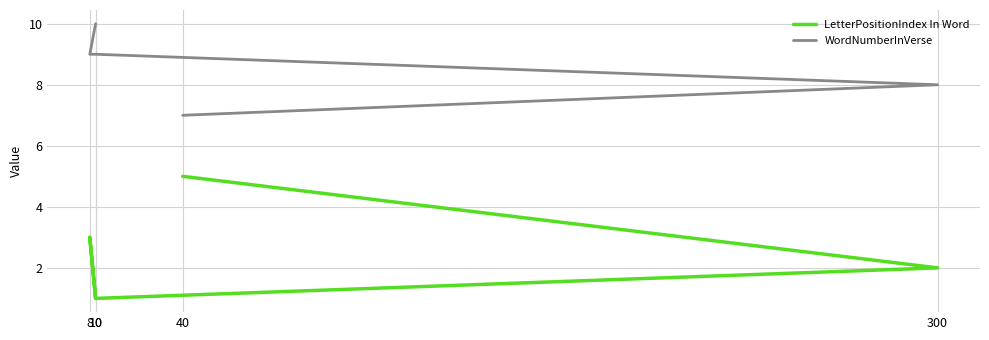

Reading left to right, extract all data points from this chart.

LetterPositionIndex In Word: 40=5	300=2	10=1	8=3	10=1
WordNumberInVerse: 40=7	300=8	10=9	8=9	10=10